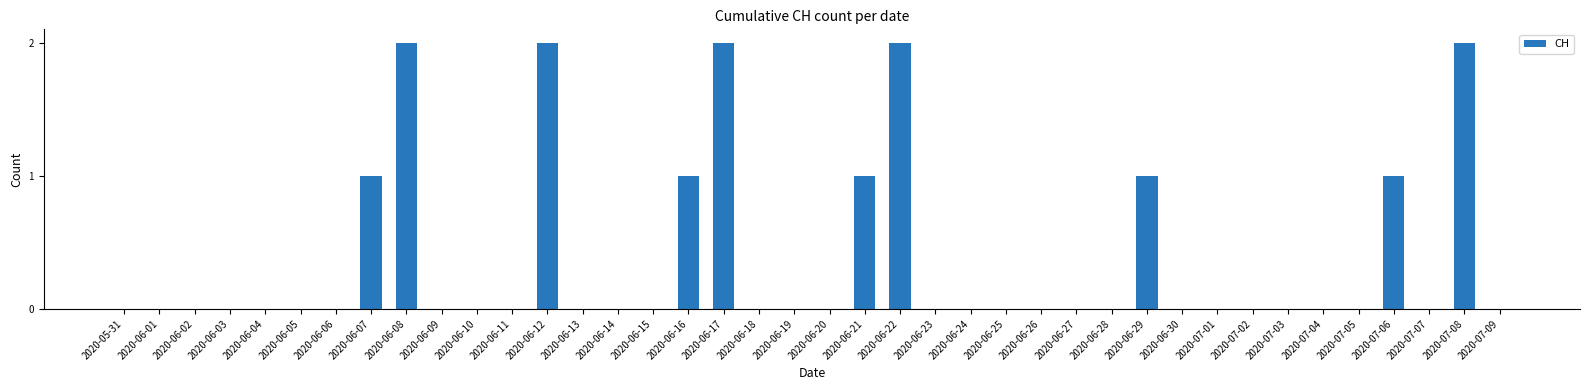

How many series are shown in this chart?

1